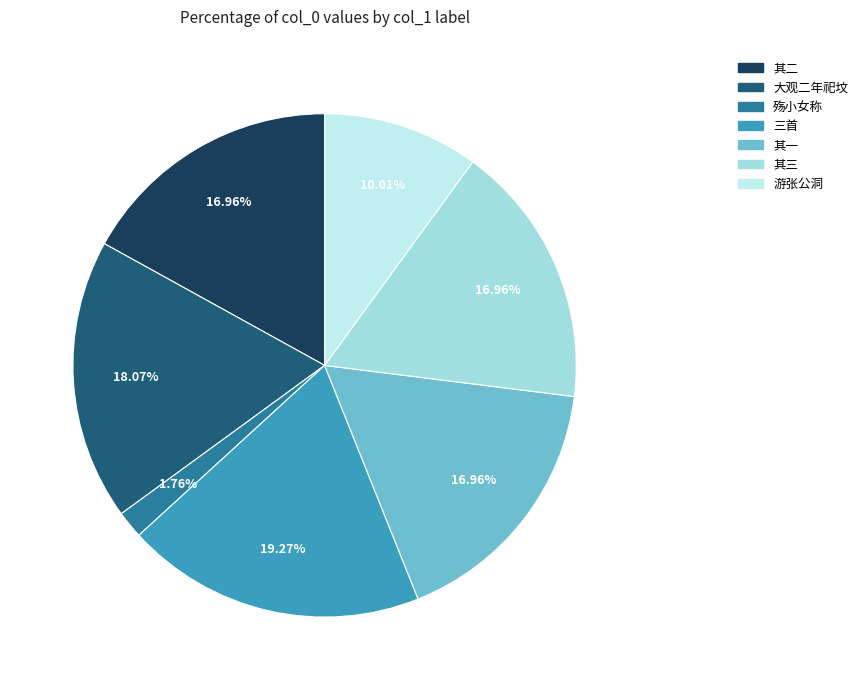

Is there a majority slice in this chart?

No